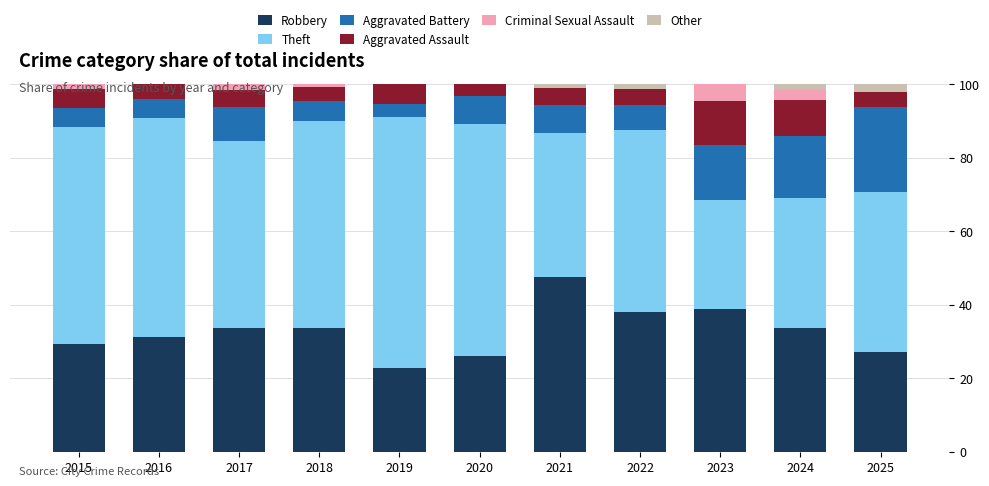

What is the maximum value for Robbery?

47.6